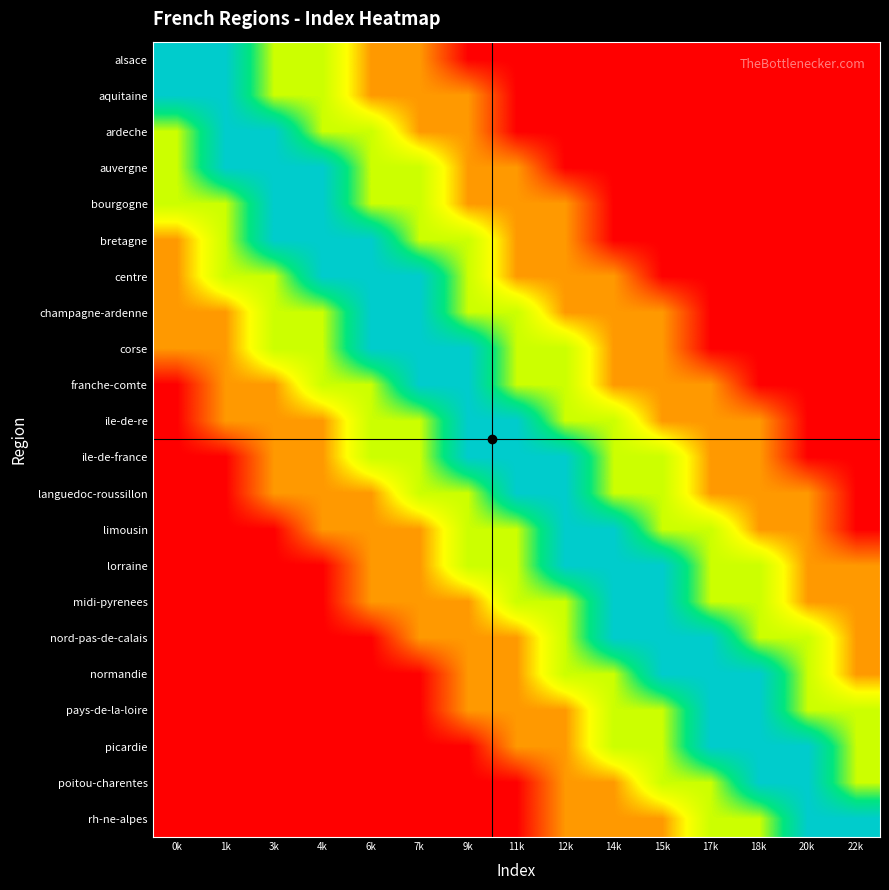

At 15k, list the series in order from smallest to largest.

alsace, aquitaine, ardeche, auvergne, bourgogne, bretagne, centre, champagne-ardenne, corse, franche-comte, ile-de-re, rh-ne-alpes, ile-de-france, languedoc-roussillon, limousin, pays-de-la-loire, picardie, poitou-charentes, lorraine, midi-pyrenees, nord-pas-de-calais, normandie